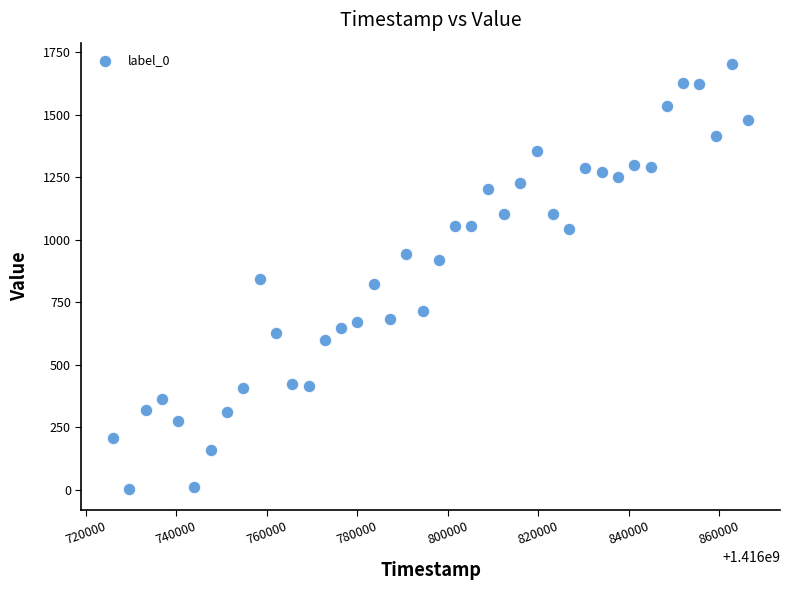

What is the range of X values (max minus min)?

140400.0